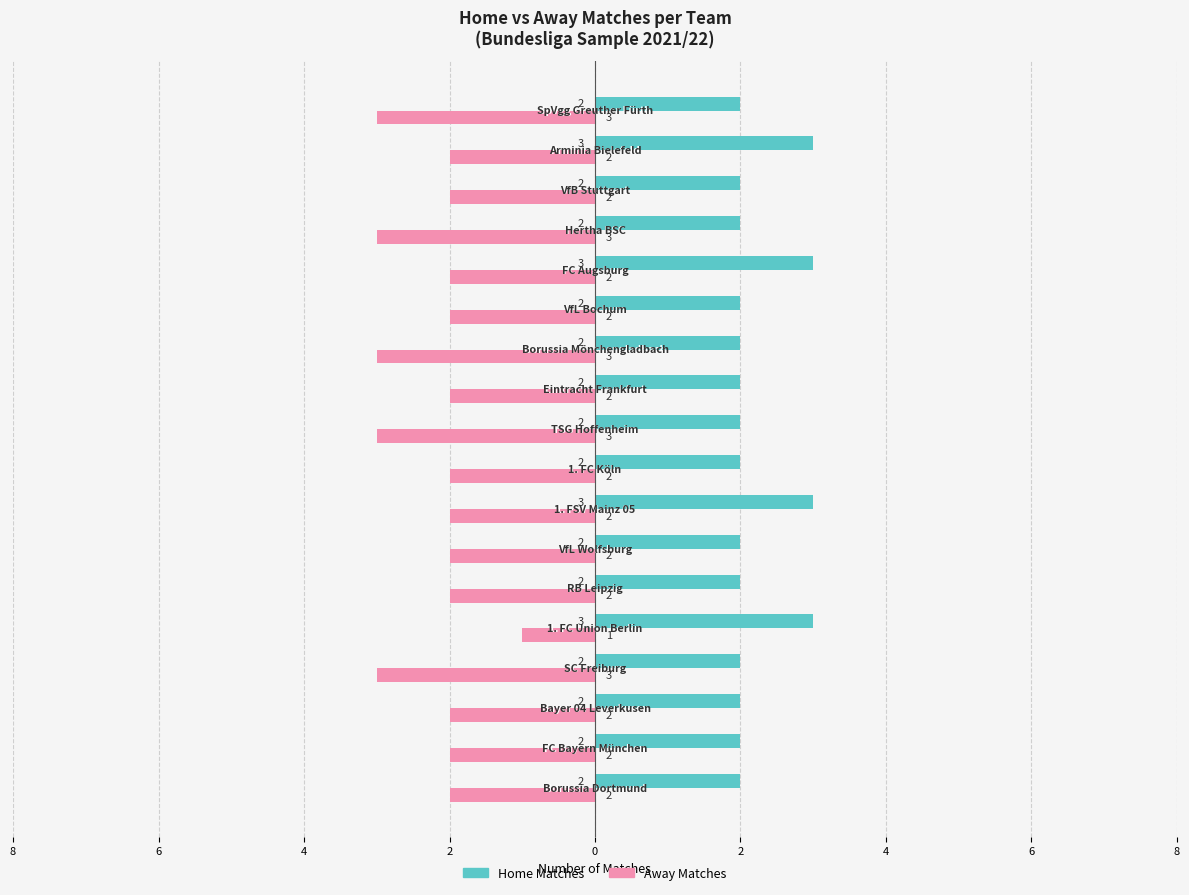

At how many categories does at least one series exceed 0?

18